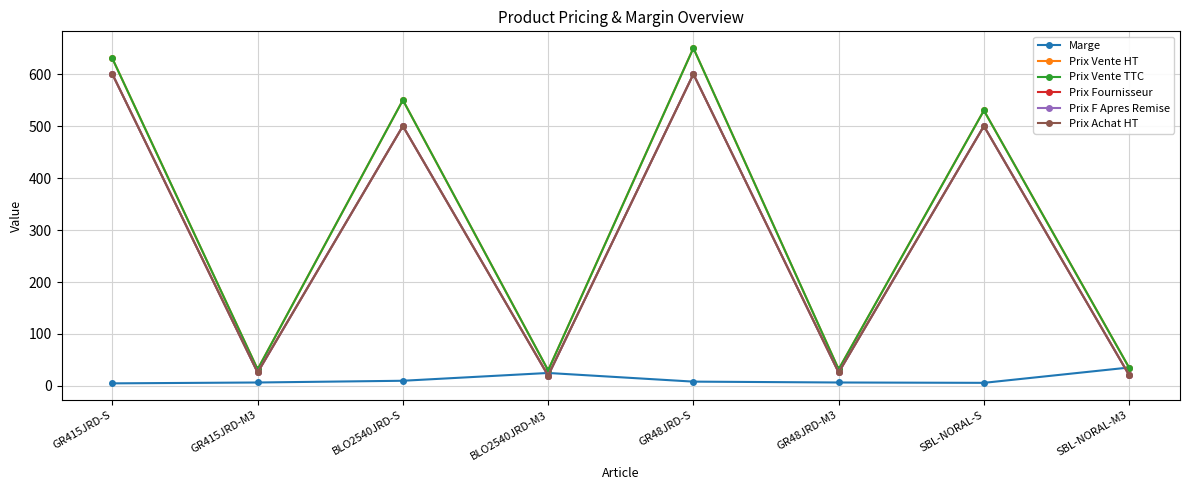

How many lines are shown in the chart?

6